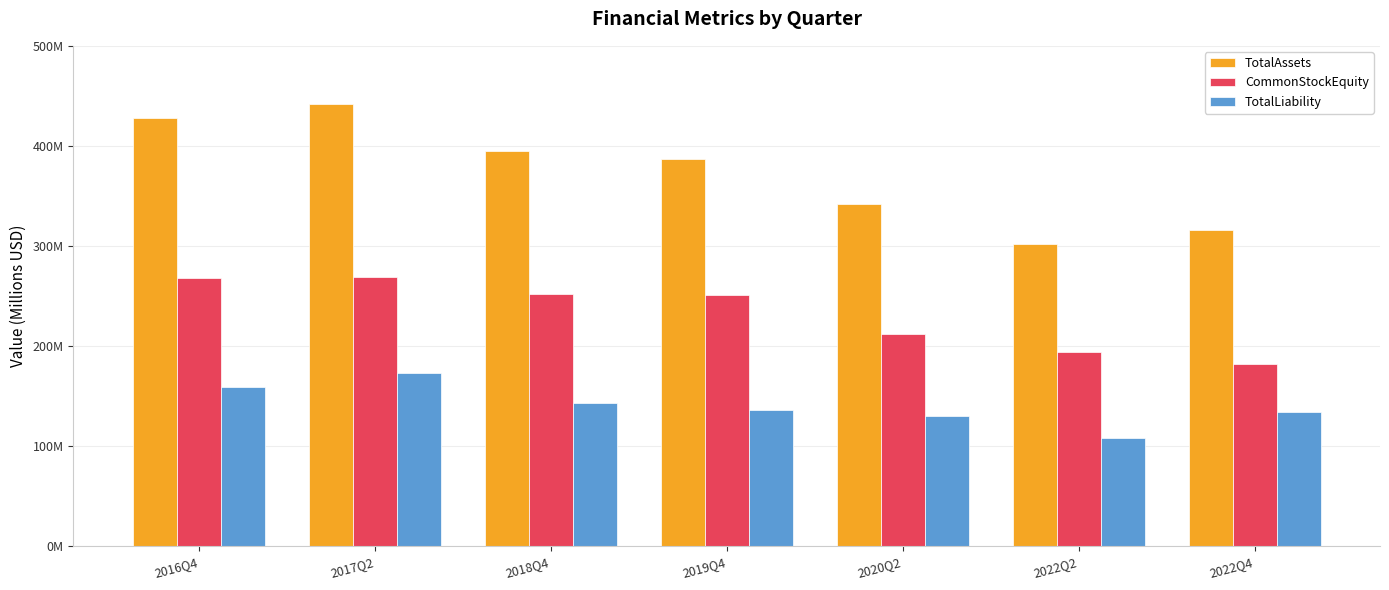

What are all the series names shown in the legend?

TotalAssets, CommonStockEquity, TotalLiability